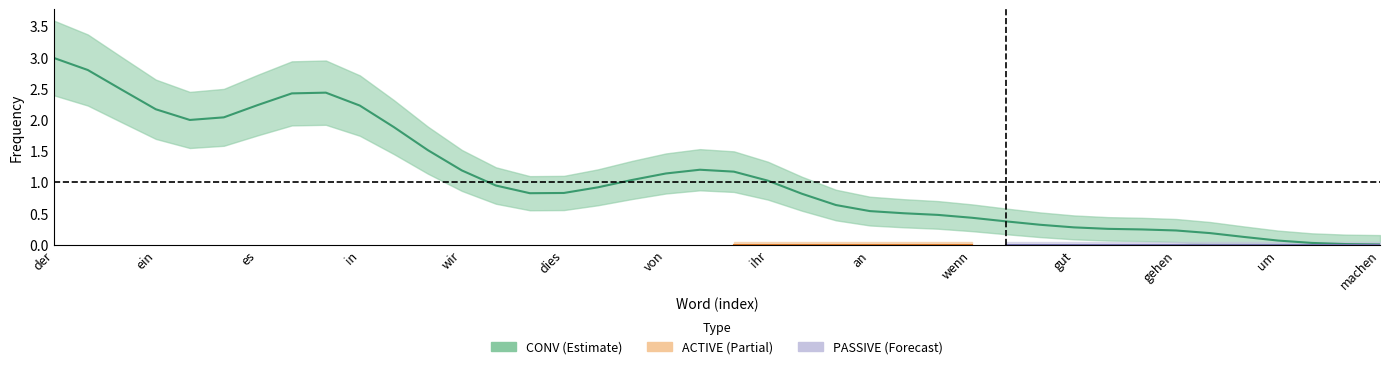

What is the difference between the highest and lowest values at dass?

1